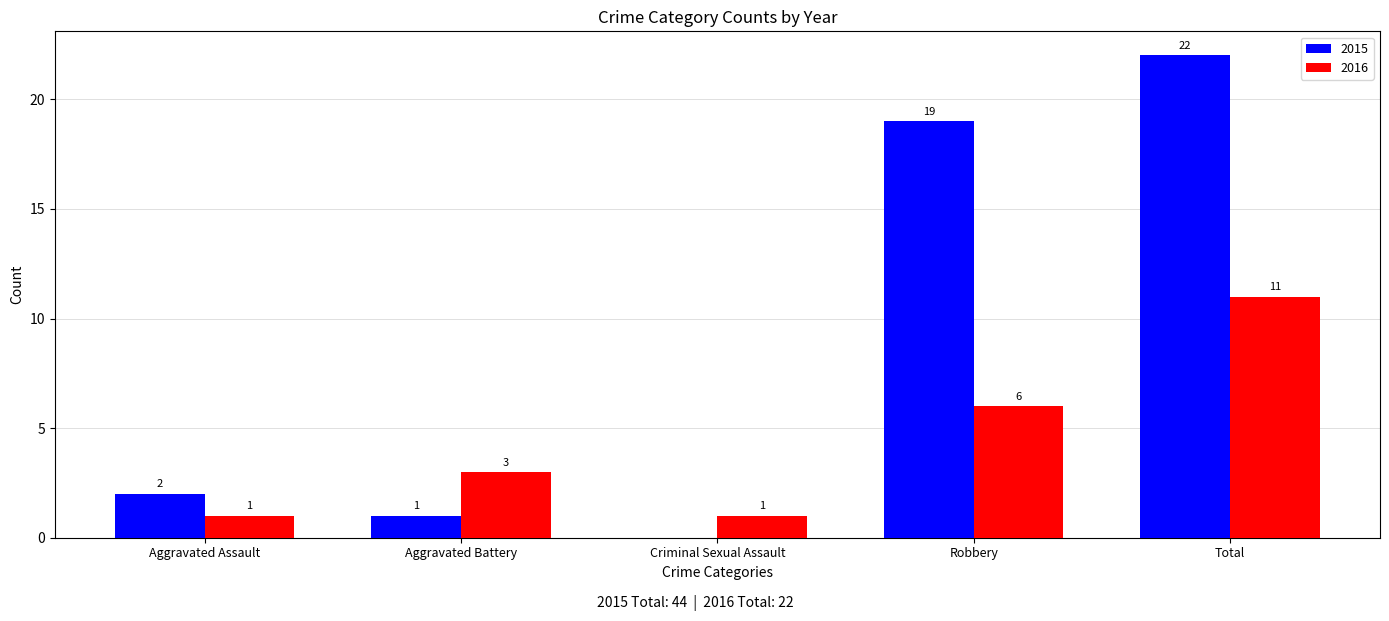

Reading left to right, list all the values displayed in this chart.

2015: 2	1	0	19	22
2016: 1	3	1	6	11